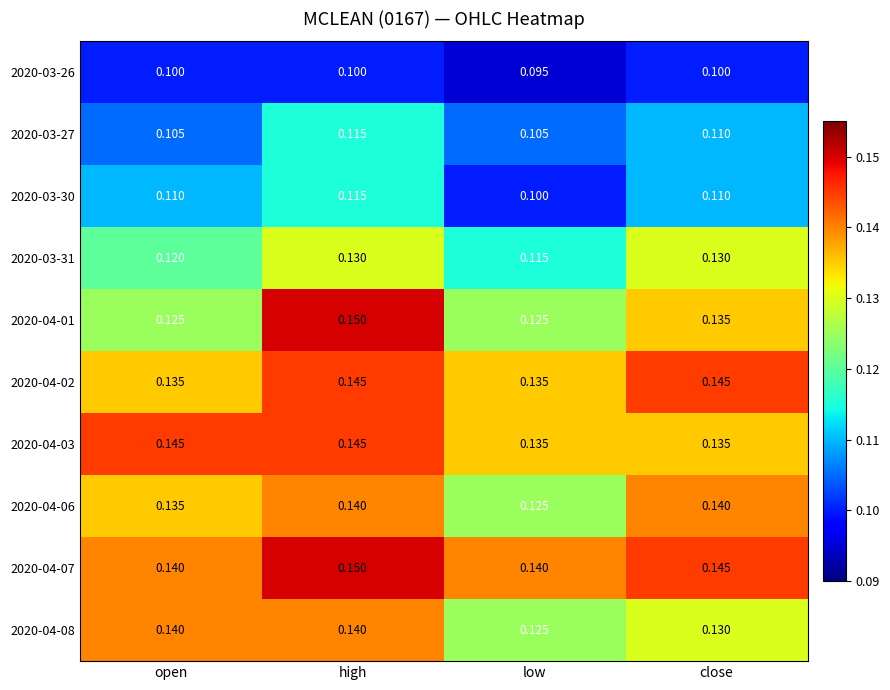

At which category is the sum across all series the highest?

high